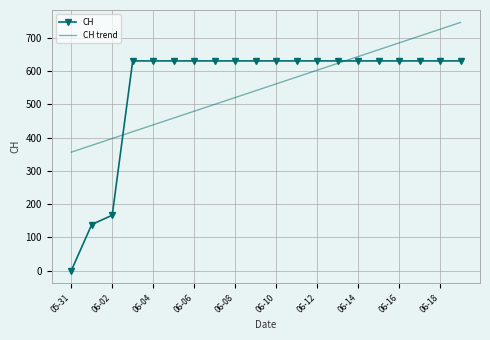

Which series has the widest spread of values?

CH